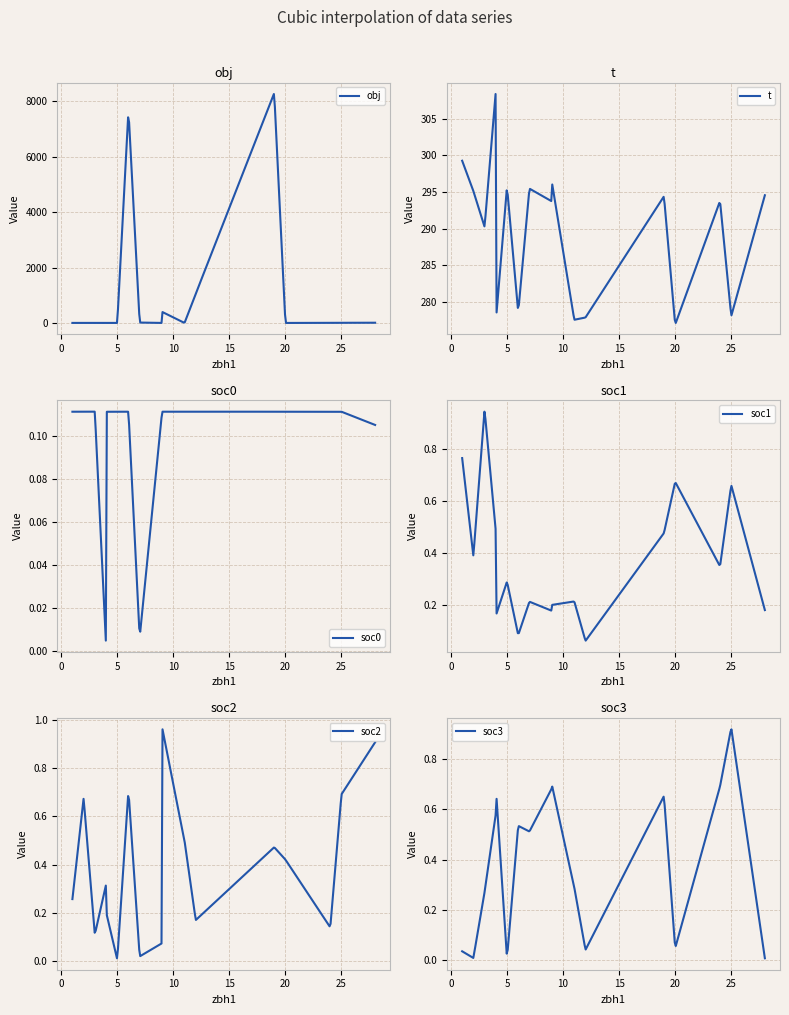

Which series has the widest spread of values?

obj